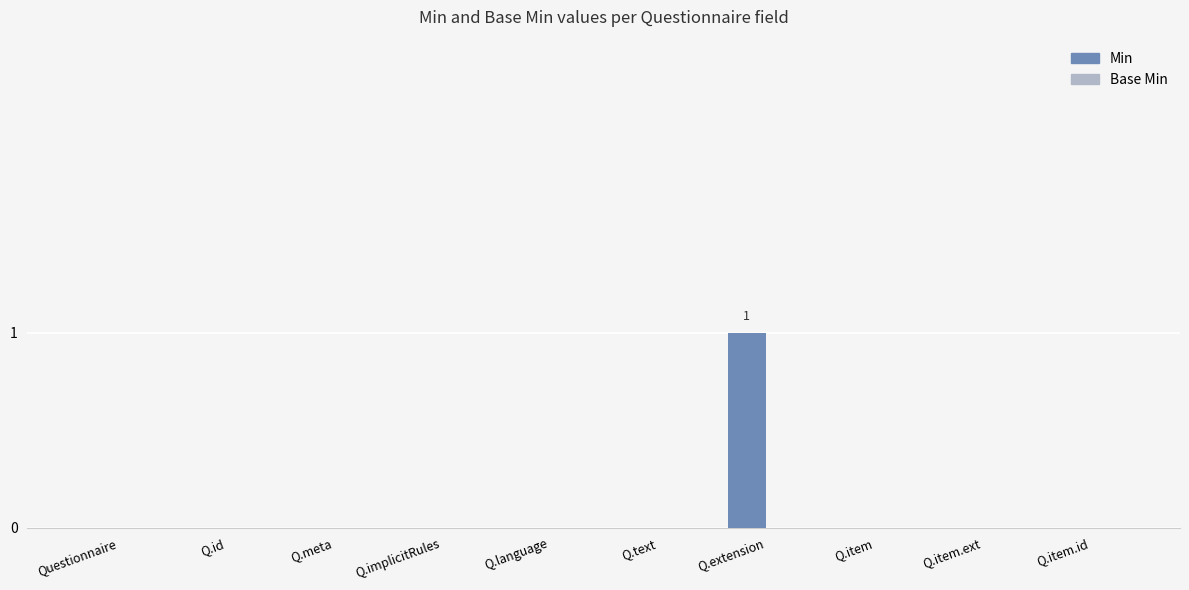

Is it true that the value at Q.item.id is 0?

True